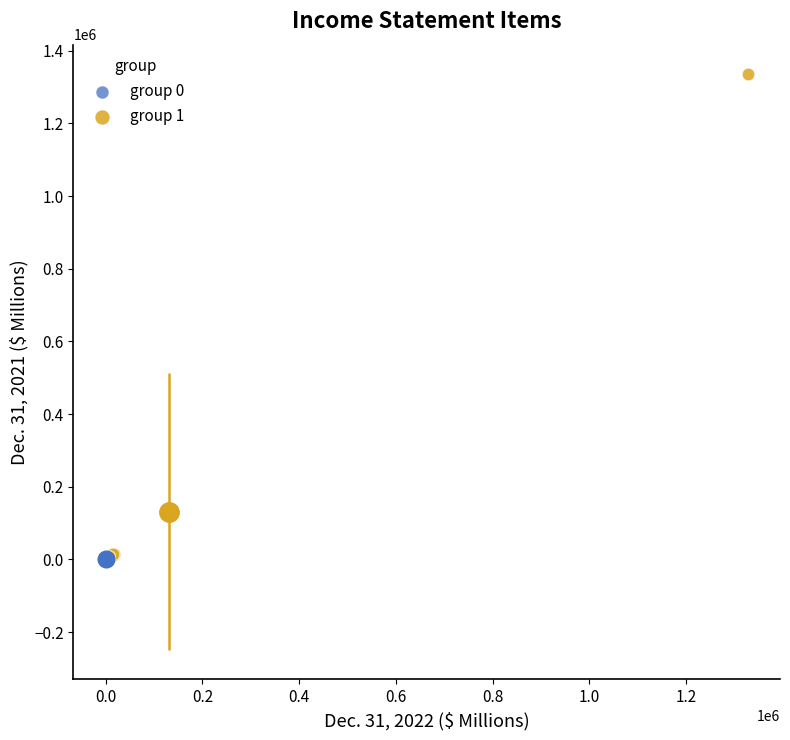

Which series reaches the maximum Y coordinate?

group 1